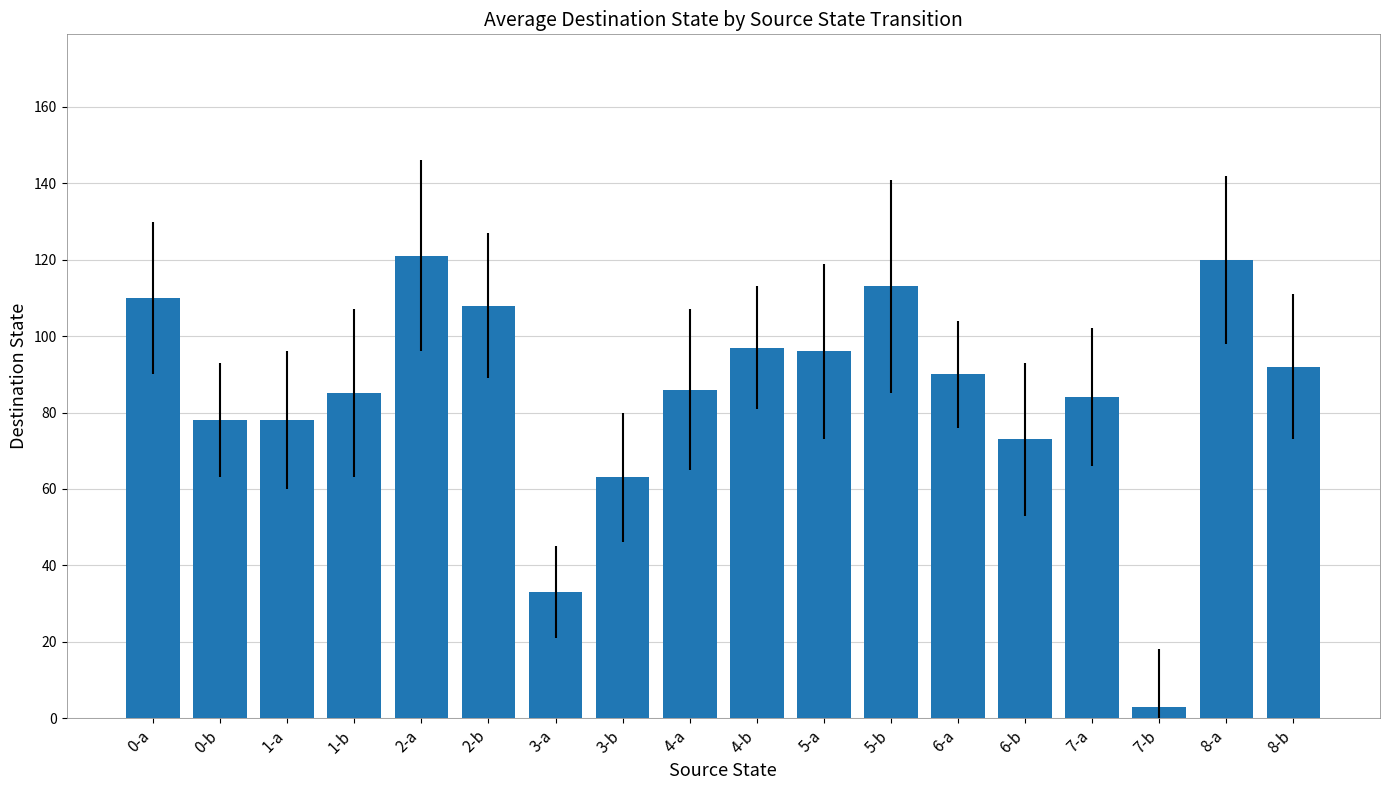

How many distinct data groups are displayed?

1